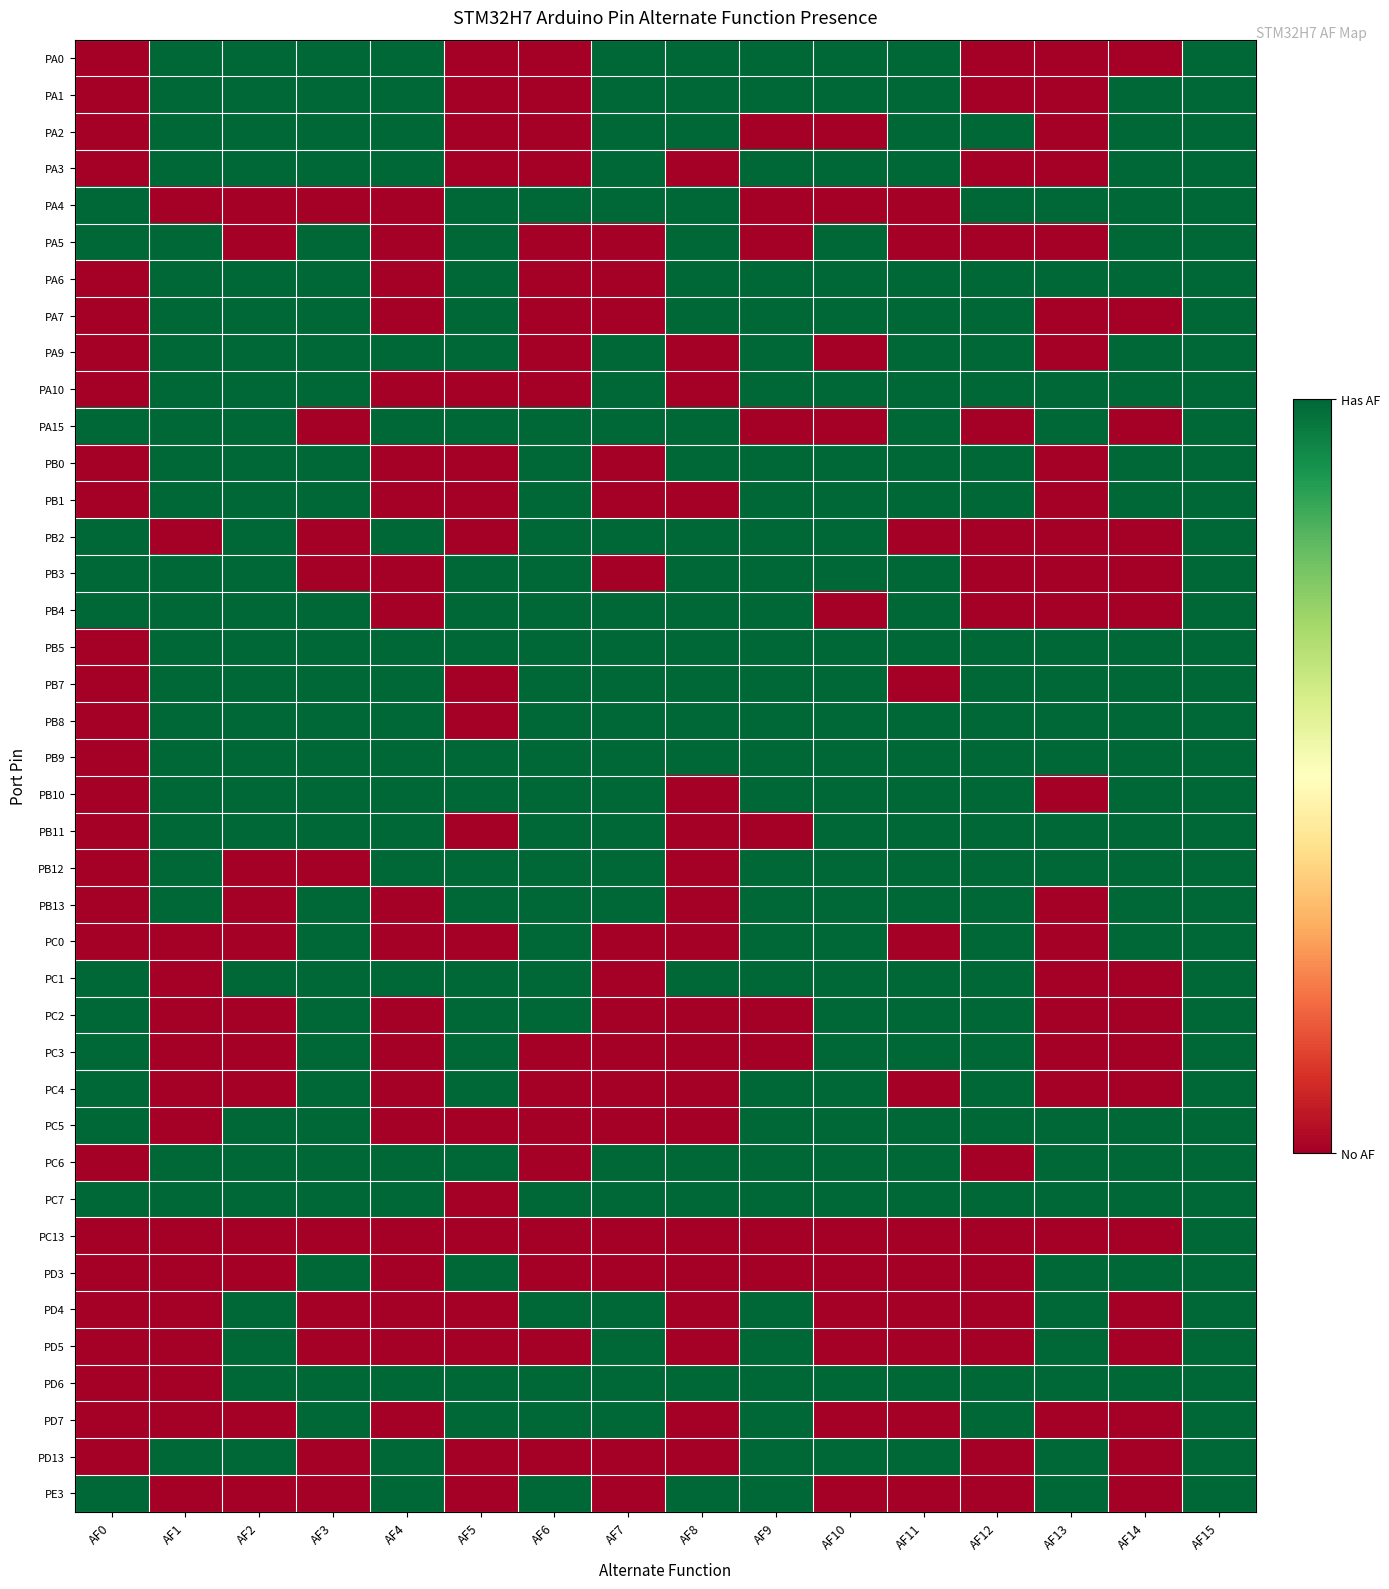

Reading right to left, what are all the values shown in this chart?

PA0: AF15=1	AF14=0	AF13=0	AF12=0	AF11=1	AF10=1	AF9=1	AF8=1	AF7=1	AF6=0	AF5=0	AF4=1	AF3=1	AF2=1	AF1=1	AF0=0
PA1: AF15=1	AF14=1	AF13=0	AF12=0	AF11=1	AF10=1	AF9=1	AF8=1	AF7=1	AF6=0	AF5=0	AF4=1	AF3=1	AF2=1	AF1=1	AF0=0
PA2: AF15=1	AF14=1	AF13=0	AF12=1	AF11=1	AF10=0	AF9=0	AF8=1	AF7=1	AF6=0	AF5=0	AF4=1	AF3=1	AF2=1	AF1=1	AF0=0
PA3: AF15=1	AF14=1	AF13=0	AF12=0	AF11=1	AF10=1	AF9=1	AF8=0	AF7=1	AF6=0	AF5=0	AF4=1	AF3=1	AF2=1	AF1=1	AF0=0
PA4: AF15=1	AF14=1	AF13=1	AF12=1	AF11=0	AF10=0	AF9=0	AF8=1	AF7=1	AF6=1	AF5=1	AF4=0	AF3=0	AF2=0	AF1=0	AF0=1
PA5: AF15=1	AF14=1	AF13=0	AF12=0	AF11=0	AF10=1	AF9=0	AF8=1	AF7=0	AF6=0	AF5=1	AF4=0	AF3=1	AF2=0	AF1=1	AF0=1
PA6: AF15=1	AF14=1	AF13=1	AF12=1	AF11=1	AF10=1	AF9=1	AF8=1	AF7=0	AF6=0	AF5=1	AF4=0	AF3=1	AF2=1	AF1=1	AF0=0
PA7: AF15=1	AF14=0	AF13=0	AF12=1	AF11=1	AF10=1	AF9=1	AF8=1	AF7=0	AF6=0	AF5=1	AF4=0	AF3=1	AF2=1	AF1=1	AF0=0
PA9: AF15=1	AF14=1	AF13=0	AF12=1	AF11=1	AF10=0	AF9=1	AF8=0	AF7=1	AF6=0	AF5=1	AF4=1	AF3=1	AF2=1	AF1=1	AF0=0
PA10: AF15=1	AF14=1	AF13=1	AF12=1	AF11=1	AF10=1	AF9=1	AF8=0	AF7=1	AF6=0	AF5=0	AF4=0	AF3=1	AF2=1	AF1=1	AF0=0
PA15: AF15=1	AF14=0	AF13=1	AF12=0	AF11=1	AF10=0	AF9=0	AF8=1	AF7=1	AF6=1	AF5=1	AF4=1	AF3=0	AF2=1	AF1=1	AF0=1
PB0: AF15=1	AF14=1	AF13=0	AF12=1	AF11=1	AF10=1	AF9=1	AF8=1	AF7=0	AF6=1	AF5=0	AF4=0	AF3=1	AF2=1	AF1=1	AF0=0
PB1: AF15=1	AF14=1	AF13=0	AF12=1	AF11=1	AF10=1	AF9=1	AF8=0	AF7=0	AF6=1	AF5=0	AF4=0	AF3=1	AF2=1	AF1=1	AF0=0
PB2: AF15=1	AF14=0	AF13=0	AF12=0	AF11=0	AF10=1	AF9=1	AF8=1	AF7=1	AF6=1	AF5=0	AF4=1	AF3=0	AF2=1	AF1=0	AF0=1
PB3: AF15=1	AF14=0	AF13=0	AF12=0	AF11=1	AF10=1	AF9=1	AF8=1	AF7=0	AF6=1	AF5=1	AF4=0	AF3=0	AF2=1	AF1=1	AF0=1
PB4: AF15=1	AF14=0	AF13=0	AF12=0	AF11=1	AF10=0	AF9=1	AF8=1	AF7=1	AF6=1	AF5=1	AF4=0	AF3=1	AF2=1	AF1=1	AF0=1
PB5: AF15=1	AF14=1	AF13=1	AF12=1	AF11=1	AF10=1	AF9=1	AF8=1	AF7=1	AF6=1	AF5=1	AF4=1	AF3=1	AF2=1	AF1=1	AF0=0
PB7: AF15=1	AF14=1	AF13=1	AF12=1	AF11=0	AF10=1	AF9=1	AF8=1	AF7=1	AF6=1	AF5=0	AF4=1	AF3=1	AF2=1	AF1=1	AF0=0
PB8: AF15=1	AF14=1	AF13=1	AF12=1	AF11=1	AF10=1	AF9=1	AF8=1	AF7=1	AF6=1	AF5=0	AF4=1	AF3=1	AF2=1	AF1=1	AF0=0
PB9: AF15=1	AF14=1	AF13=1	AF12=1	AF11=1	AF10=1	AF9=1	AF8=1	AF7=1	AF6=1	AF5=1	AF4=1	AF3=1	AF2=1	AF1=1	AF0=0
PB10: AF15=1	AF14=1	AF13=0	AF12=1	AF11=1	AF10=1	AF9=1	AF8=0	AF7=1	AF6=1	AF5=1	AF4=1	AF3=1	AF2=1	AF1=1	AF0=0
PB11: AF15=1	AF14=1	AF13=1	AF12=1	AF11=1	AF10=1	AF9=0	AF8=0	AF7=1	AF6=1	AF5=0	AF4=1	AF3=1	AF2=1	AF1=1	AF0=0
PB12: AF15=1	AF14=1	AF13=1	AF12=1	AF11=1	AF10=1	AF9=1	AF8=0	AF7=1	AF6=1	AF5=1	AF4=1	AF3=0	AF2=0	AF1=1	AF0=0
PB13: AF15=1	AF14=1	AF13=0	AF12=1	AF11=1	AF10=1	AF9=1	AF8=0	AF7=1	AF6=1	AF5=1	AF4=0	AF3=1	AF2=0	AF1=1	AF0=0
PC0: AF15=1	AF14=1	AF13=0	AF12=1	AF11=0	AF10=1	AF9=1	AF8=0	AF7=0	AF6=1	AF5=0	AF4=0	AF3=1	AF2=0	AF1=0	AF0=0
PC1: AF15=1	AF14=0	AF13=0	AF12=1	AF11=1	AF10=1	AF9=1	AF8=1	AF7=0	AF6=1	AF5=1	AF4=1	AF3=1	AF2=1	AF1=0	AF0=1
PC2: AF15=1	AF14=0	AF13=0	AF12=1	AF11=1	AF10=1	AF9=0	AF8=0	AF7=0	AF6=1	AF5=1	AF4=0	AF3=1	AF2=0	AF1=0	AF0=1
PC3: AF15=1	AF14=0	AF13=0	AF12=1	AF11=1	AF10=1	AF9=0	AF8=0	AF7=0	AF6=0	AF5=1	AF4=0	AF3=1	AF2=0	AF1=0	AF0=1
PC4: AF15=1	AF14=0	AF13=0	AF12=1	AF11=0	AF10=1	AF9=1	AF8=0	AF7=0	AF6=0	AF5=1	AF4=0	AF3=1	AF2=0	AF1=0	AF0=1
PC5: AF15=1	AF14=1	AF13=1	AF12=1	AF11=1	AF10=1	AF9=1	AF8=0	AF7=0	AF6=0	AF5=0	AF4=0	AF3=1	AF2=1	AF1=0	AF0=1
PC6: AF15=1	AF14=1	AF13=1	AF12=0	AF11=1	AF10=1	AF9=1	AF8=1	AF7=1	AF6=0	AF5=1	AF4=1	AF3=1	AF2=1	AF1=1	AF0=0
PC7: AF15=1	AF14=1	AF13=1	AF12=1	AF11=1	AF10=1	AF9=1	AF8=1	AF7=1	AF6=1	AF5=0	AF4=1	AF3=1	AF2=1	AF1=1	AF0=1
PC13: AF15=1	AF14=0	AF13=0	AF12=0	AF11=0	AF10=0	AF9=0	AF8=0	AF7=0	AF6=0	AF5=0	AF4=0	AF3=0	AF2=0	AF1=0	AF0=0
PD3: AF15=1	AF14=1	AF13=1	AF12=0	AF11=0	AF10=0	AF9=0	AF8=0	AF7=0	AF6=0	AF5=1	AF4=0	AF3=1	AF2=0	AF1=0	AF0=0
PD4: AF15=1	AF14=0	AF13=1	AF12=0	AF11=0	AF10=0	AF9=1	AF8=0	AF7=1	AF6=1	AF5=0	AF4=0	AF3=0	AF2=1	AF1=0	AF0=0
PD5: AF15=1	AF14=0	AF13=1	AF12=0	AF11=0	AF10=0	AF9=1	AF8=0	AF7=1	AF6=0	AF5=0	AF4=0	AF3=0	AF2=1	AF1=0	AF0=0
PD6: AF15=1	AF14=1	AF13=1	AF12=1	AF11=1	AF10=1	AF9=1	AF8=1	AF7=1	AF6=1	AF5=1	AF4=1	AF3=1	AF2=1	AF1=0	AF0=0
PD7: AF15=1	AF14=0	AF13=0	AF12=1	AF11=0	AF10=0	AF9=1	AF8=0	AF7=1	AF6=1	AF5=1	AF4=0	AF3=1	AF2=0	AF1=0	AF0=0
PD13: AF15=1	AF14=0	AF13=1	AF12=0	AF11=1	AF10=1	AF9=1	AF8=0	AF7=0	AF6=0	AF5=0	AF4=1	AF3=0	AF2=1	AF1=1	AF0=0
PE3: AF15=1	AF14=0	AF13=1	AF12=0	AF11=0	AF10=0	AF9=1	AF8=1	AF7=0	AF6=1	AF5=0	AF4=1	AF3=0	AF2=0	AF1=0	AF0=1